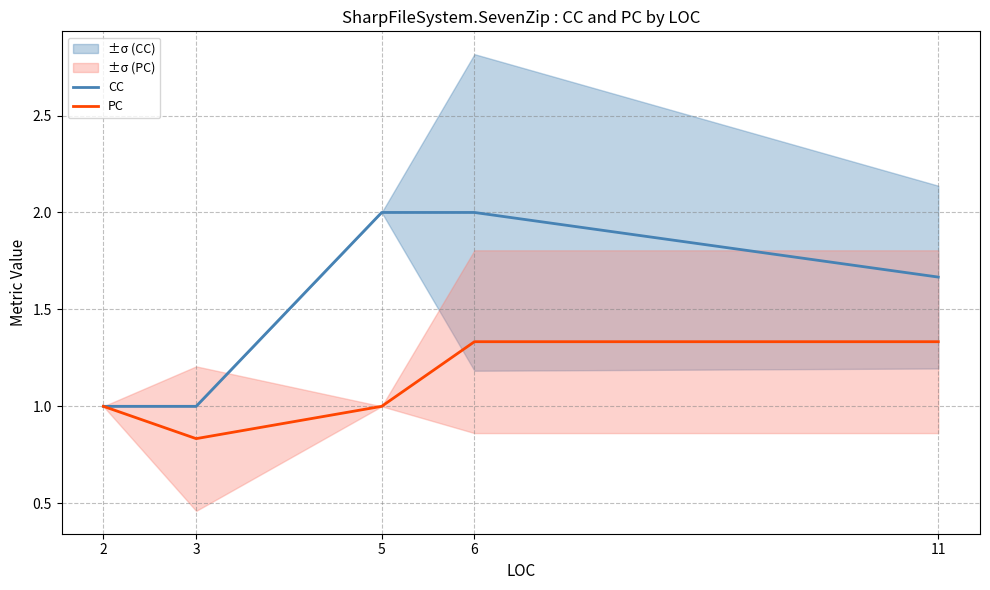

True or false: CC and PC cross at least once.

False